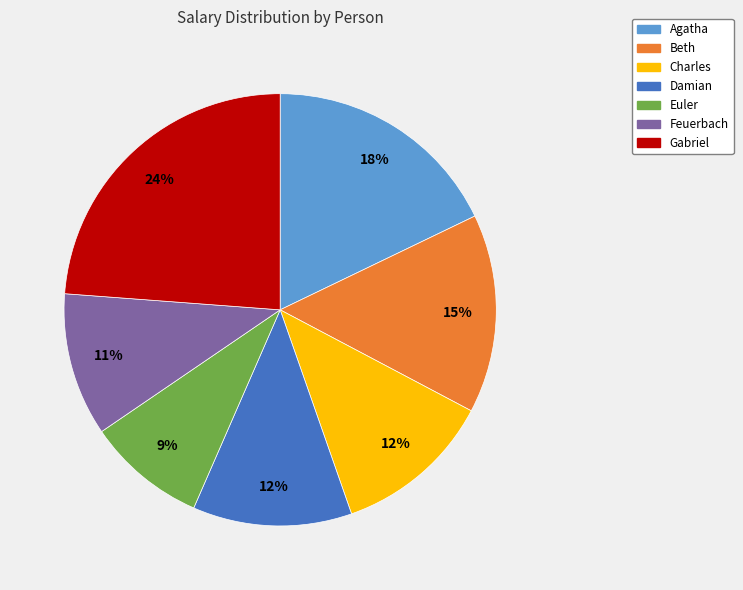

To the nearest percent, what is the combined percentage of Euler and Damian?

21%